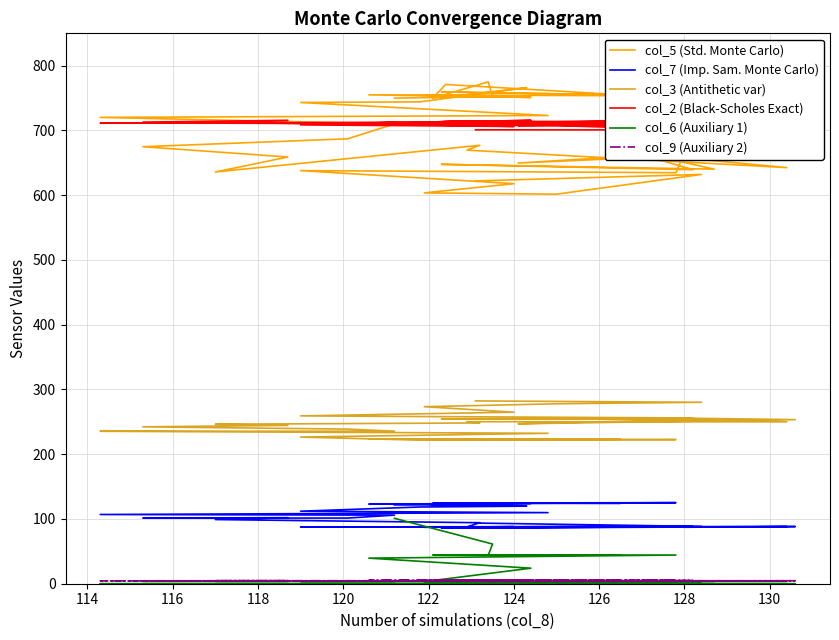

What are all the series names shown in the legend?

col_5 (Std. Monte Carlo), col_7 (Imp. Sam. Monte Carlo), col_3 (Antithetic var), col_2 (Black-Scholes Exact), col_6 (Auxiliary 1), col_9 (Auxiliary 2)